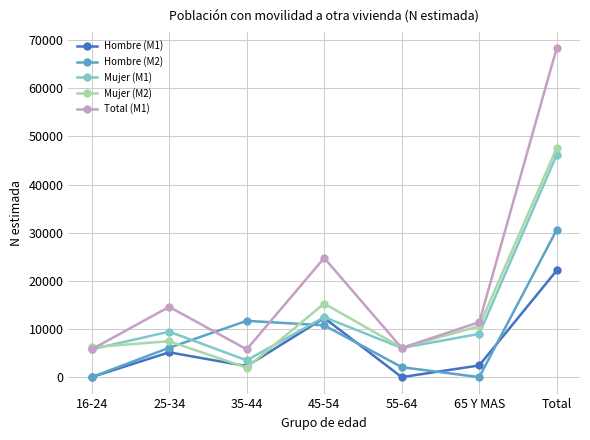

Is the value of Hombre (M2) at 45-54 greater than the value of Mujer (M1) at Total?

No